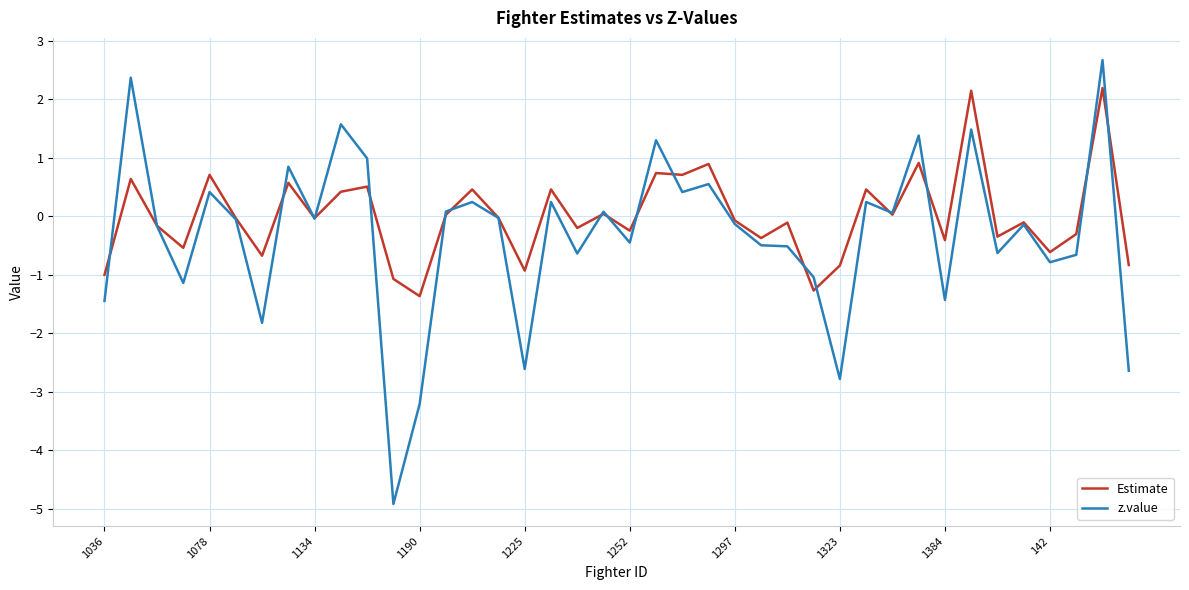

What is the greatest value displayed?

2.7